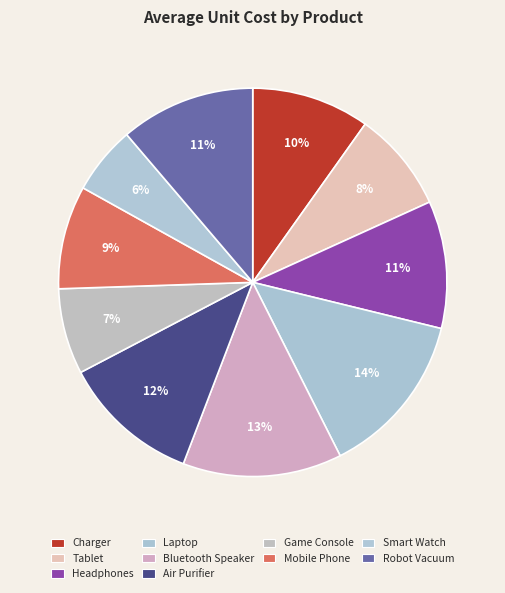

Which slice is the largest?

Laptop